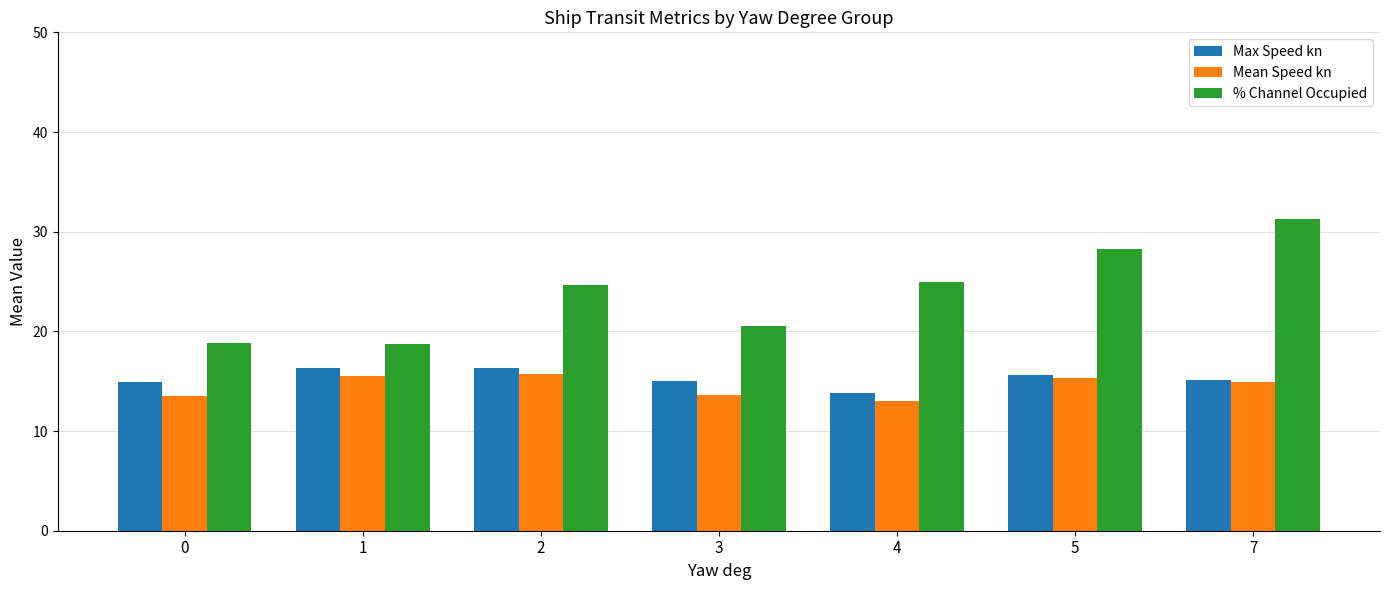

Does the chart contain any negative values?

No